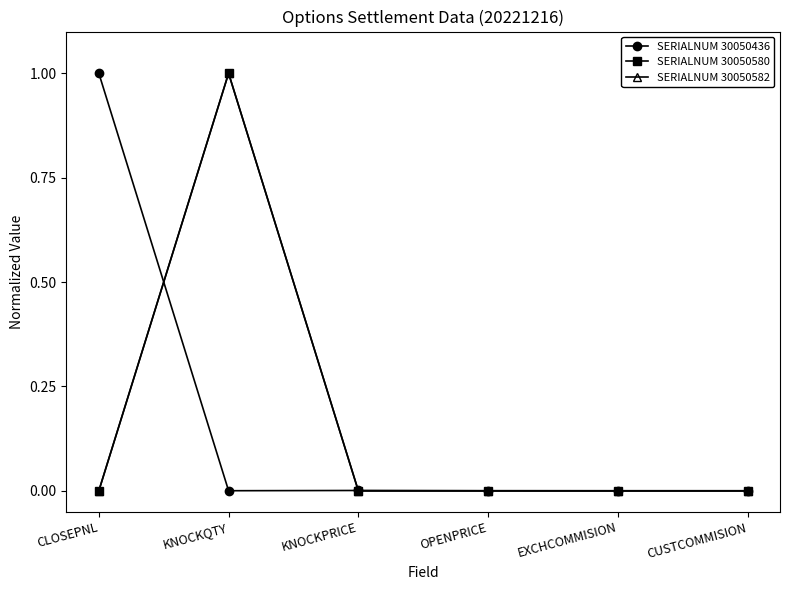

How many lines are shown in the chart?

3